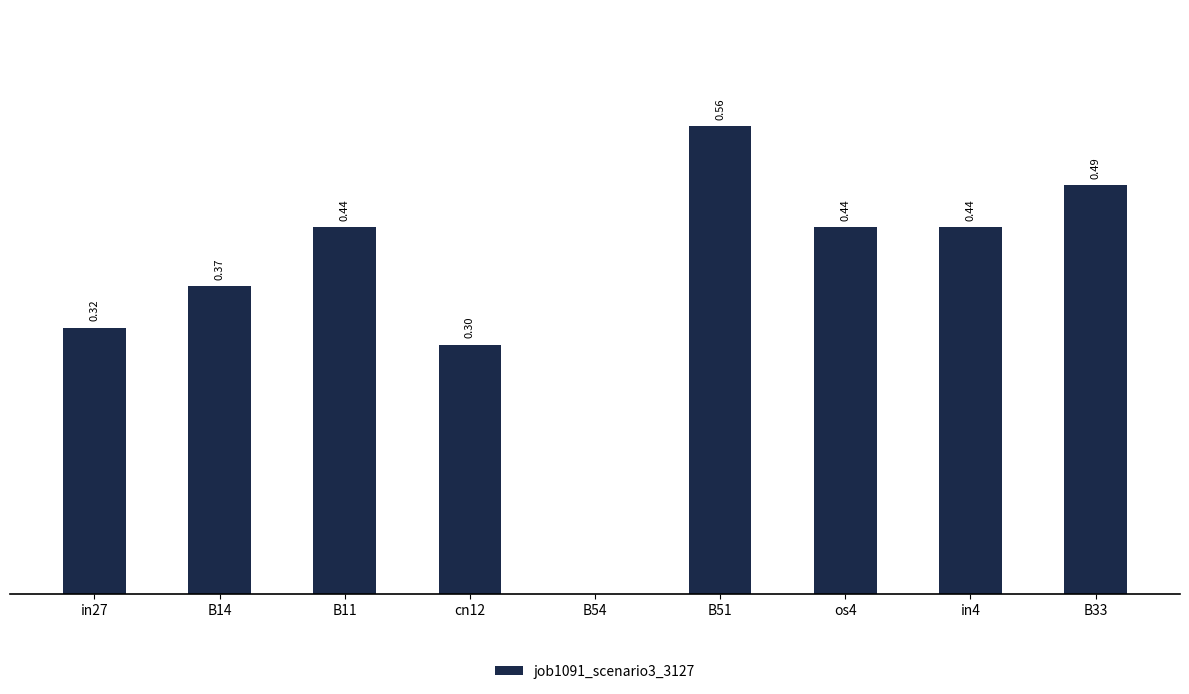

Which has a higher value, B54 or B51?

B51